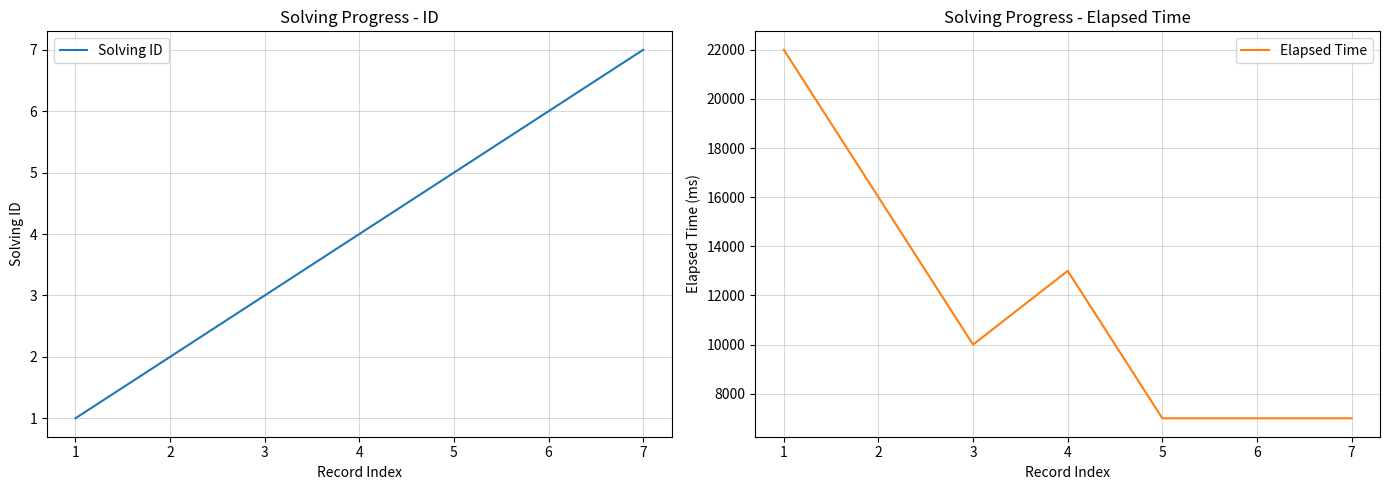

Is it true that Solving ID equals 1 at 3?

False